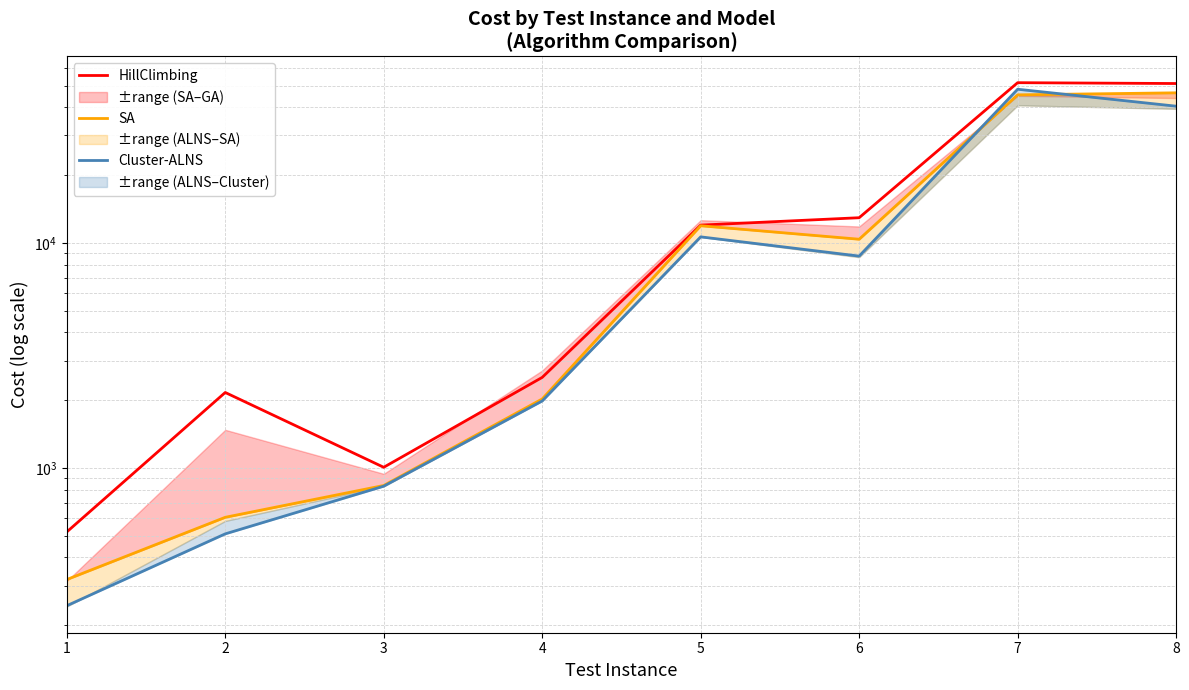

What are all the series names shown in the legend?

HillClimbing, SA, Cluster-ALNS